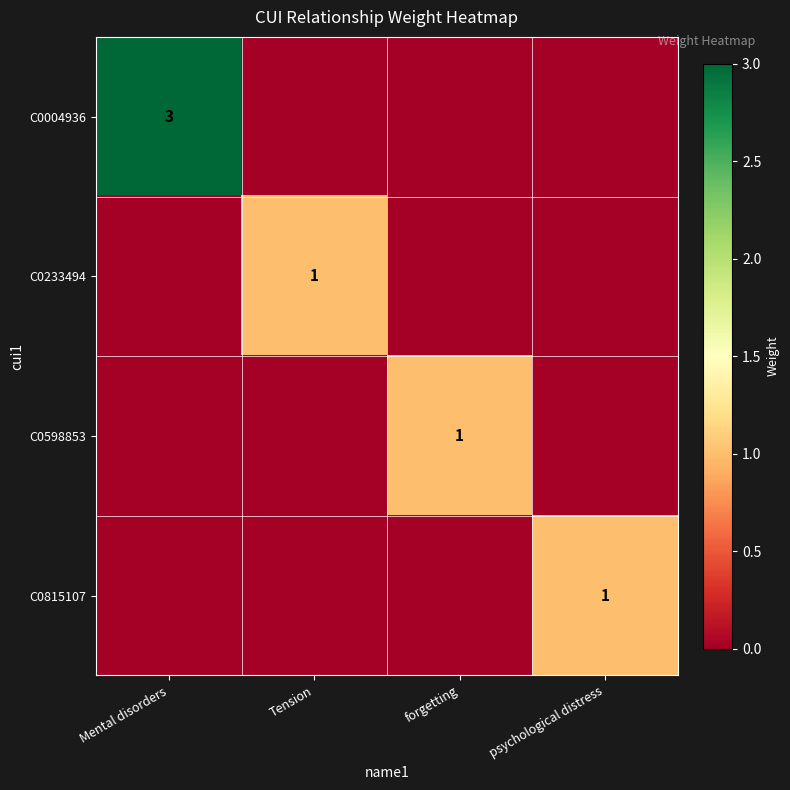

How many distinct data groups are displayed?

4